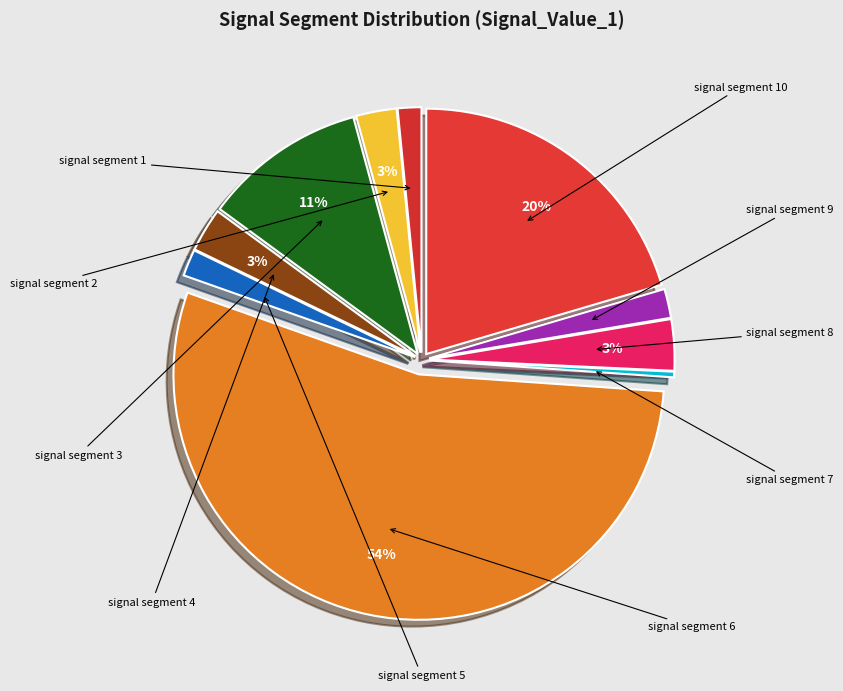

How many segments does this pie chart have?

10